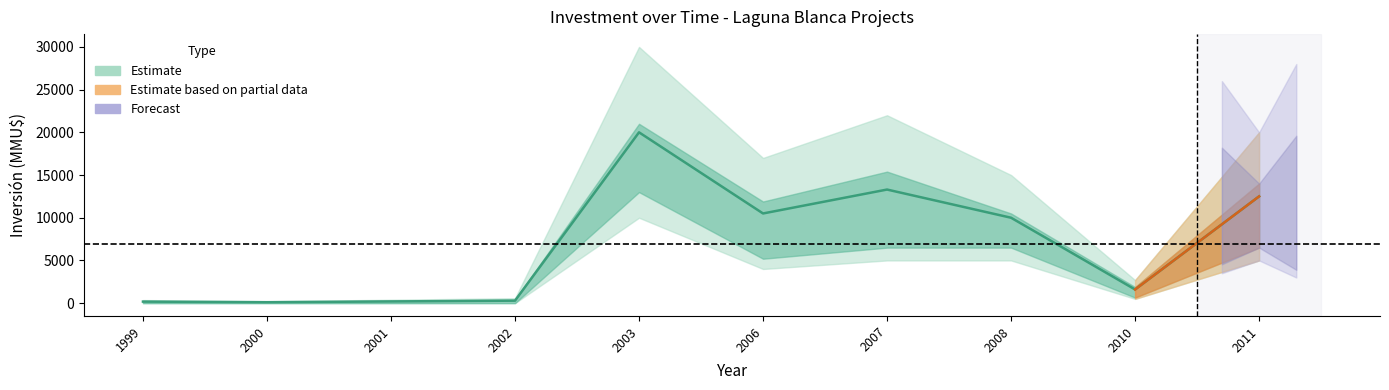

Where is the first local minimum?

2000